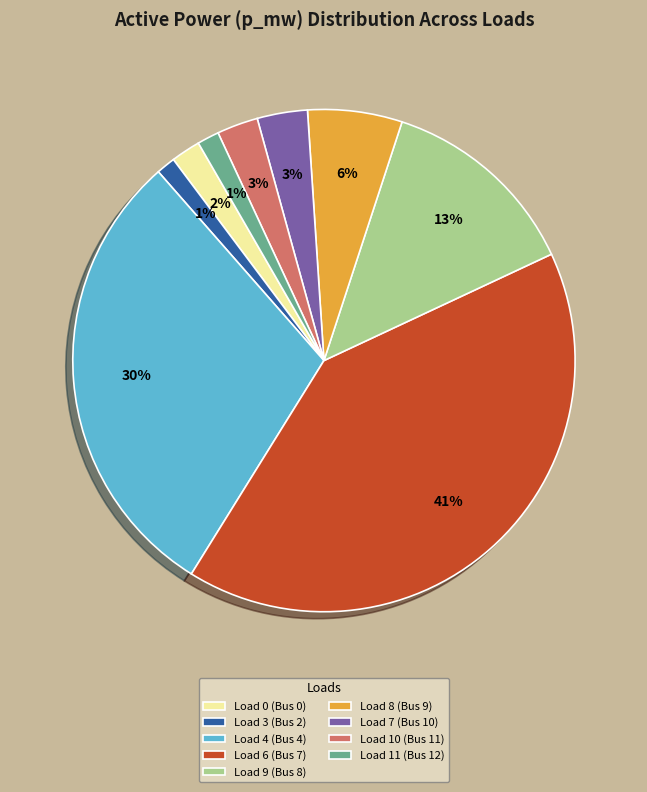

To the nearest percent, what is the average slice percentage?

11%